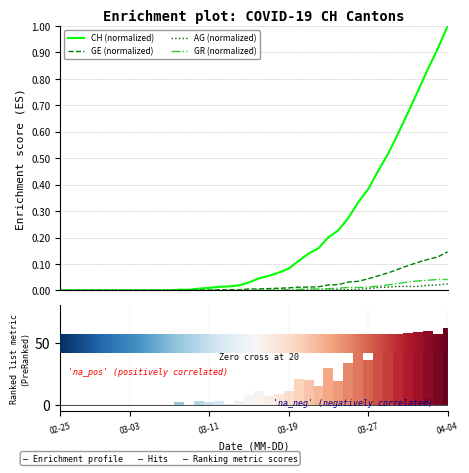

What is the label of the 39th bar from the right?

03-03